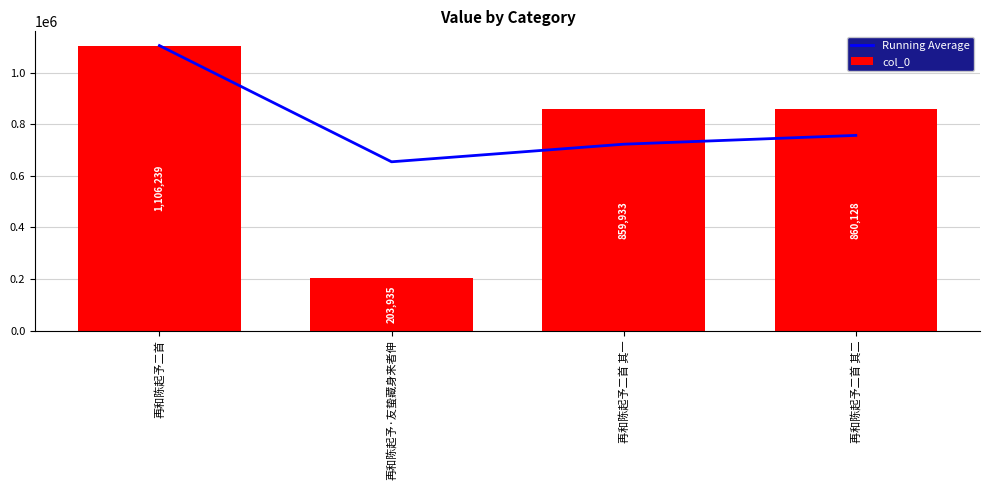

What is the label of the 1st bar from the left?

再和陈起予二首